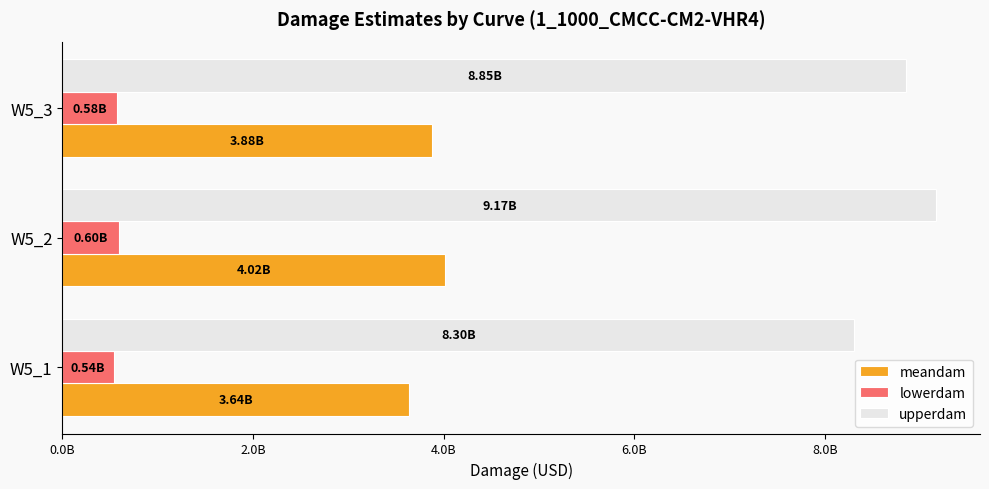

How many distinct data groups are displayed?

3